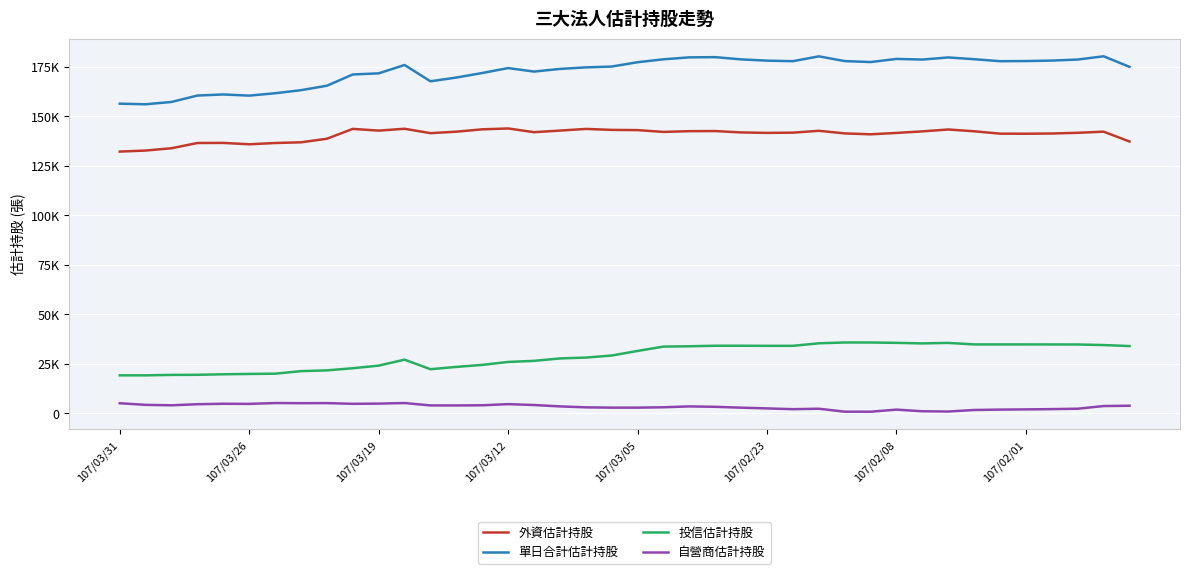

What is the greatest value displayed?

180262